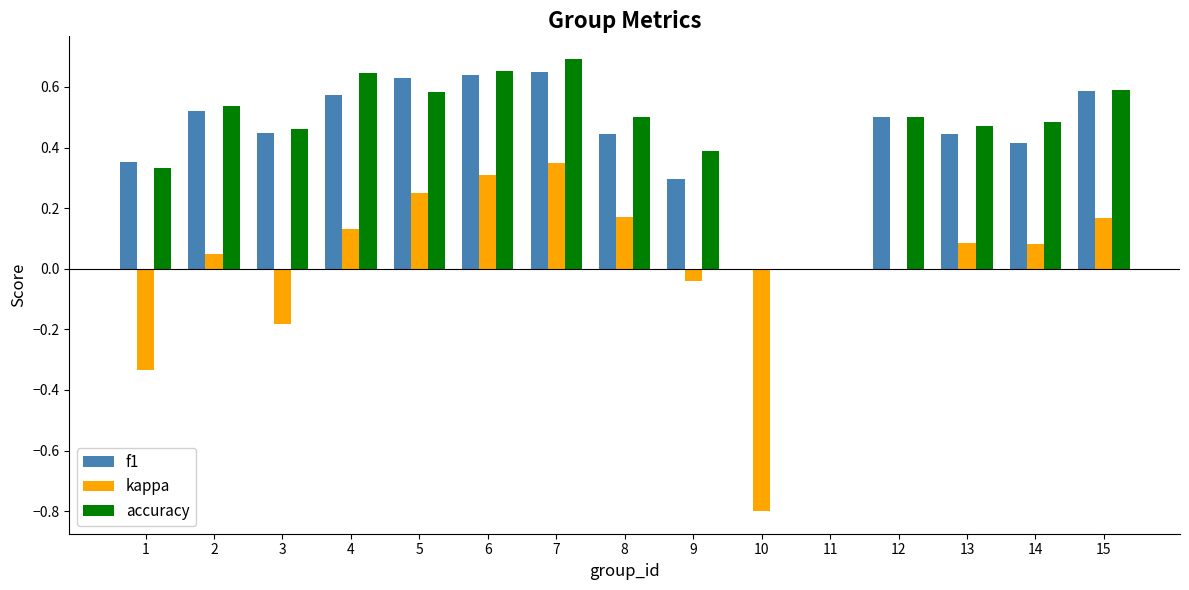

Which series has the largest total across all categories?

accuracy